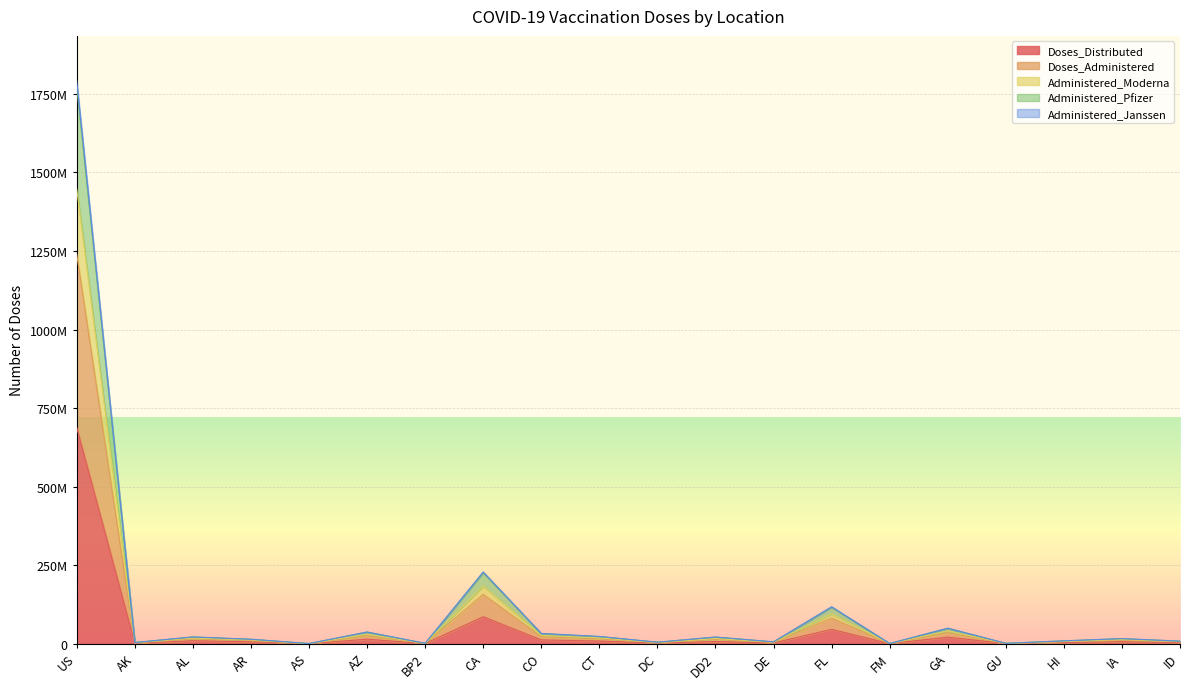

Reading left to right, extract all data points from this chart.

Doses_Distributed: US=688186745	AK=1436865	AL=9229440	AR=5845920	AS=92810	AZ=14019320	BP2=330130	CA=85679525	CO=11822075	CT=8282535	DC=1771405	DD2=6627810	DE=2215155	FL=45510745	FM=151100	GA=20586095	GU=317160	HI=3313480	IA=6218655	ID=3204890
Doses_Administered: US=1791399861	AK=3623519	AL=21403177	AR=14005681	AS=265473	AZ=37012139	BP2=923604	CA=228276962	CO=32411016	CT=22836781	DC=4595650	DD2=21057689	DE=5671666	FL=117449924	FM=358177	GA=49196474	GU=975348	HI=8909590	IA=16054319	ID=7921898
Administered_Moderna: US=1772999224	AK=3577783	AL=21228583	AR=13884070	AS=264913	AZ=36651244	BP2=909447	CA=226004442	CO=32073568	CT=22590169	DC=4559846	DD2=20738506	DE=5610358	FL=115995949	FM=345101	GA=48862683	GU=962550	HI=8839462	IA=15877890	ID=7836191
Administered_Pfizer: US=1447986486	AK=2952653	AL=17971997	AR=11672511	AS=200251	AZ=30063713	BP2=758319	CA=183656317	CO=26110962	CT=18310536	DC=3693999	DD2=16250535	DE=4609225	FL=94867003	FM=328437	GA=40486938	GU=751197	HI=7129008	IA=13091328	ID=6456525
Administered_Janssen: US=1240042652	AK=2530673	AL=15316543	AR=9927736	AS=179168	AZ=25527981	BP2=626883	CA=156985861	CO=22121109	CT=15560267	DC=3183925	DD2=13854064	DE=3944428	FL=81546105	FM=254651	GA=34910307	GU=646326	HI=6111681	IA=11136737	ID=5565021